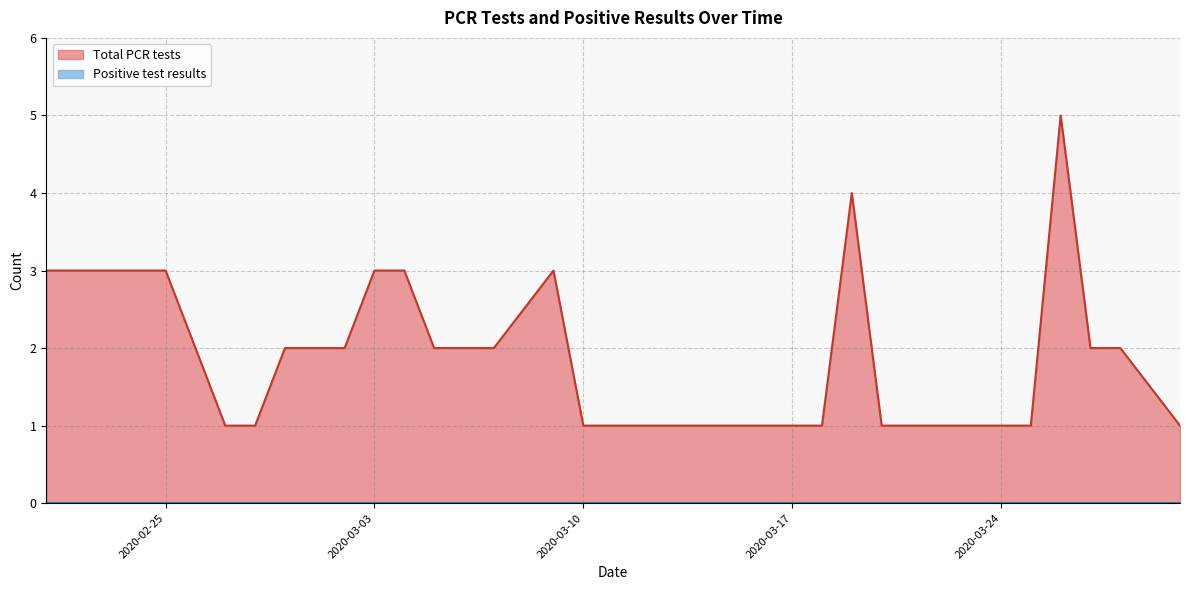

At which label is the value closest to 3?

2020-02-21